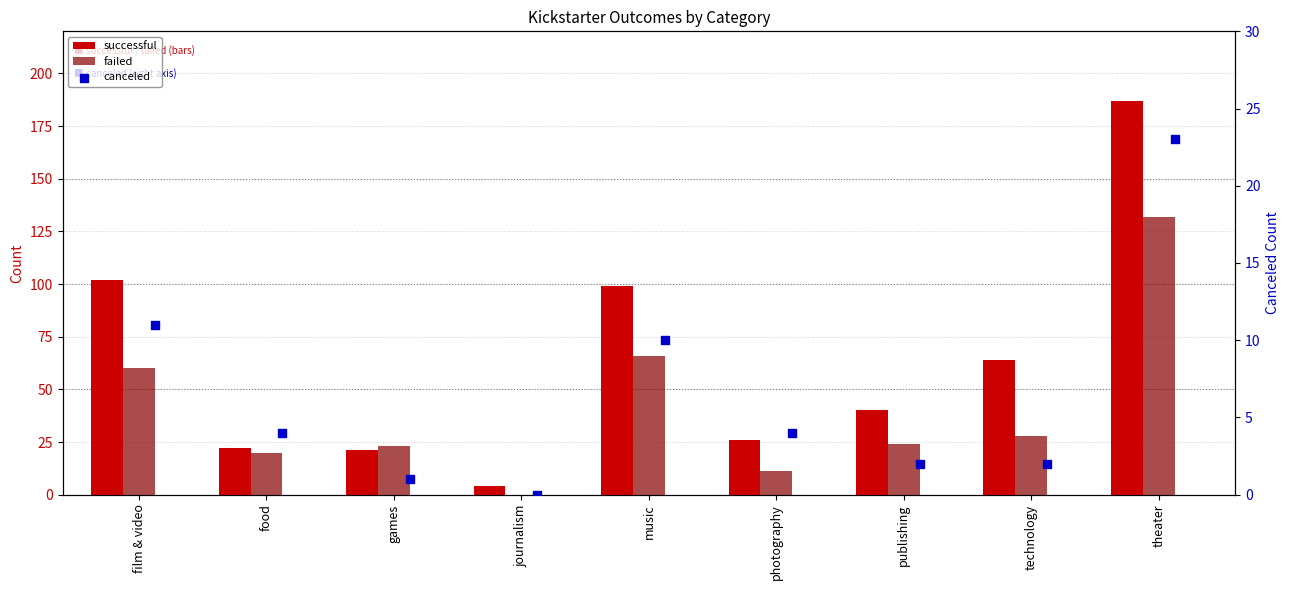

Which series contains the lowest Y value?

failed